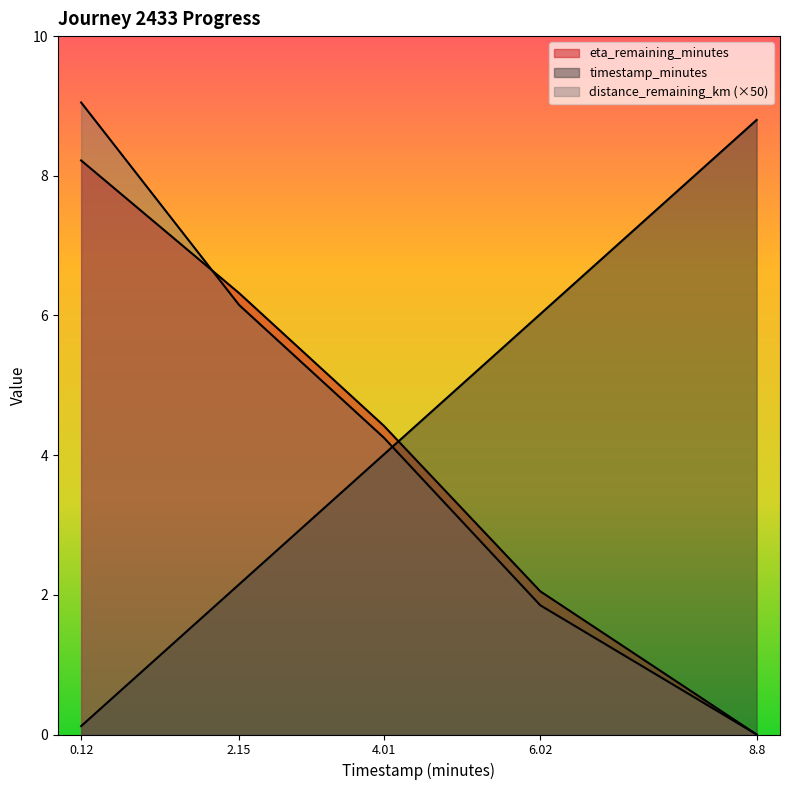

Reading right to left, list all the values displayed in this chart.

timestamp_minutes: 8.8	6.0	4.0	2.1	0.1
distance_remaining_km: 0.0	1.8	4.2	6.2	9.0
eta_remaining_minutes: 0.0	2.0	4.4	6.3	8.2